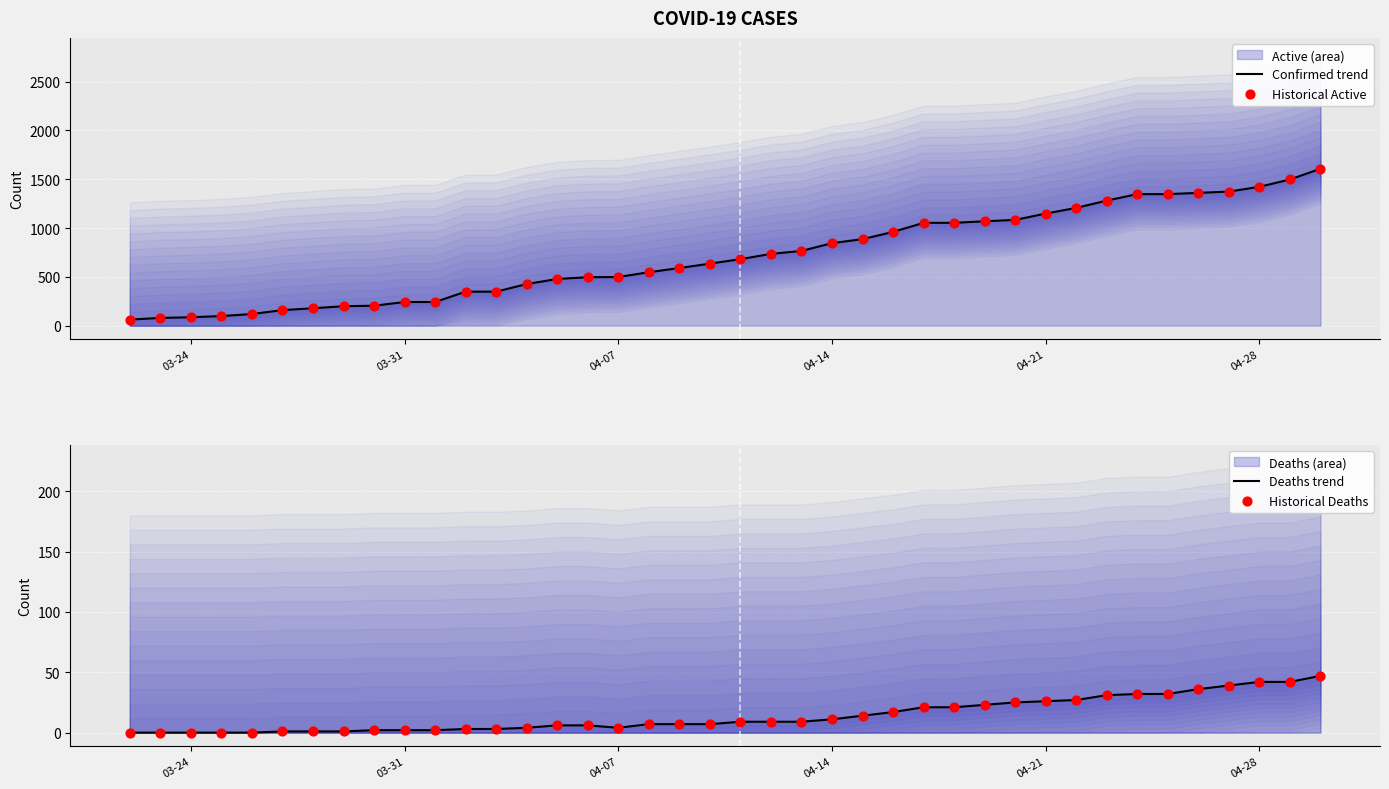

Which series has the largest total across all categories?

Confirmed trend